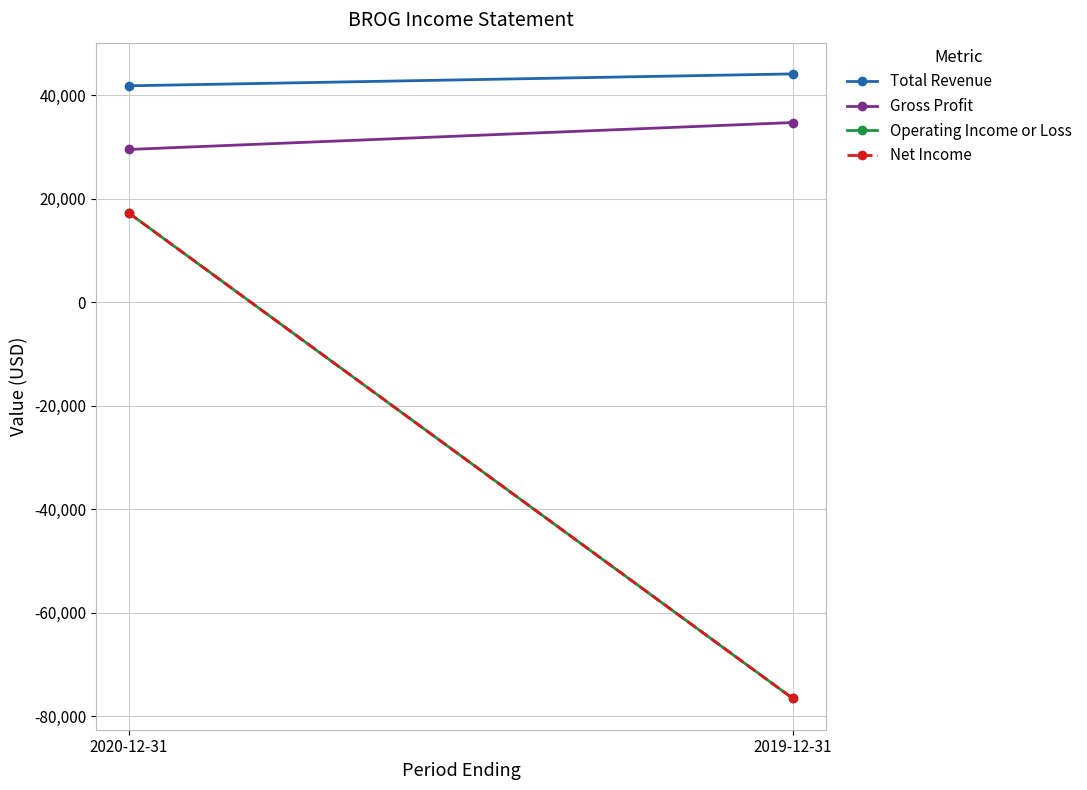

At which label does Gross Profit reach its minimum?

2020-12-31